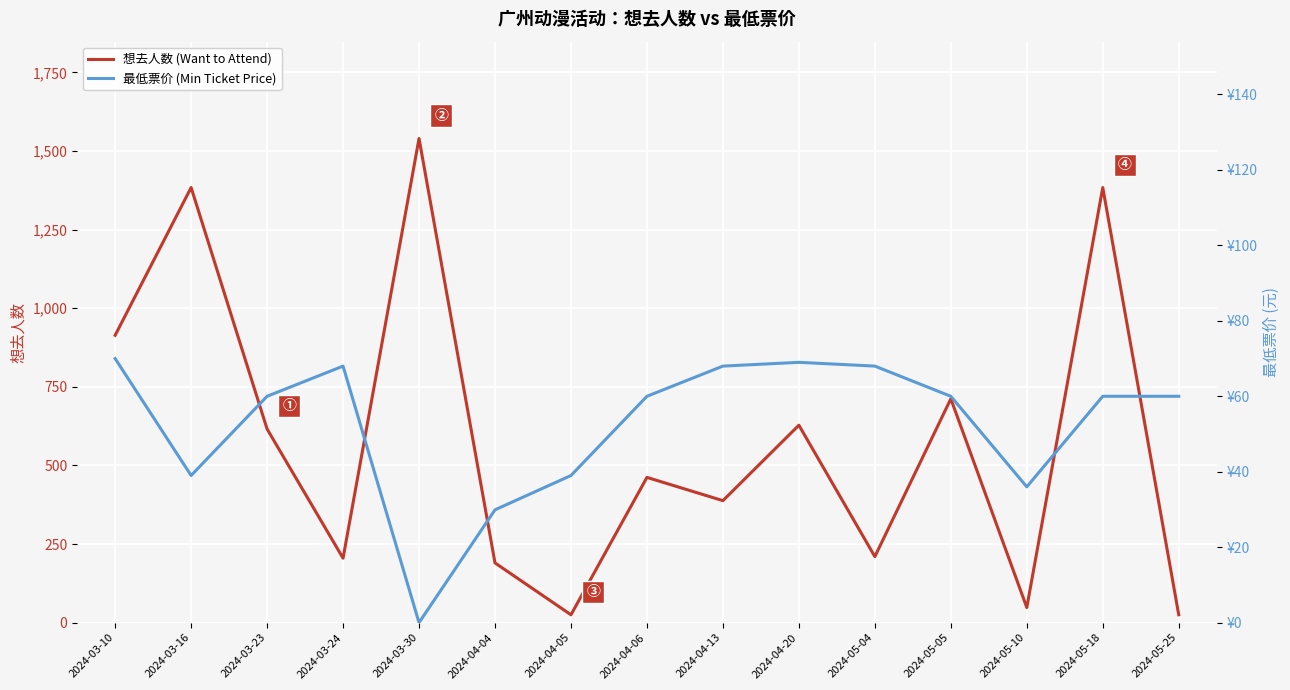

Is it true that 想去人数 (Want to Attend) equals 599.9 at 2024-04-13?

False